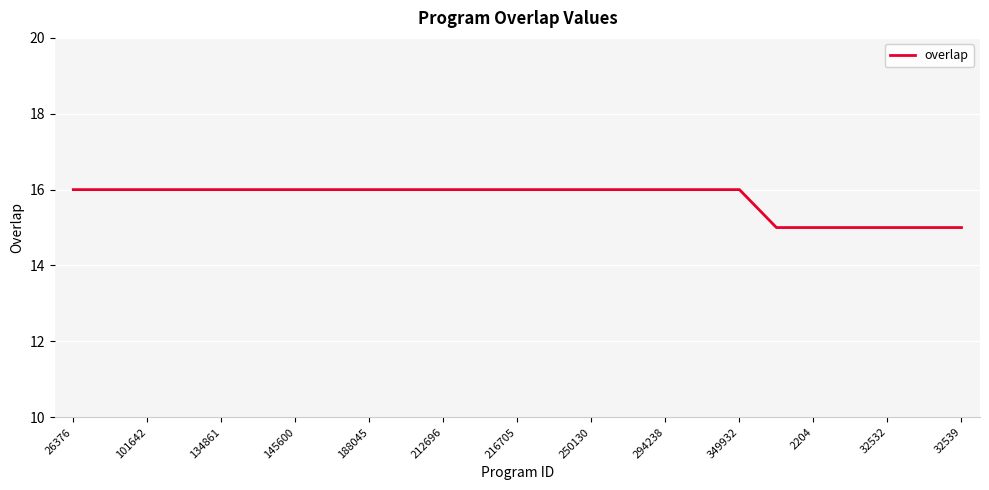

What is the smallest value displayed?

15